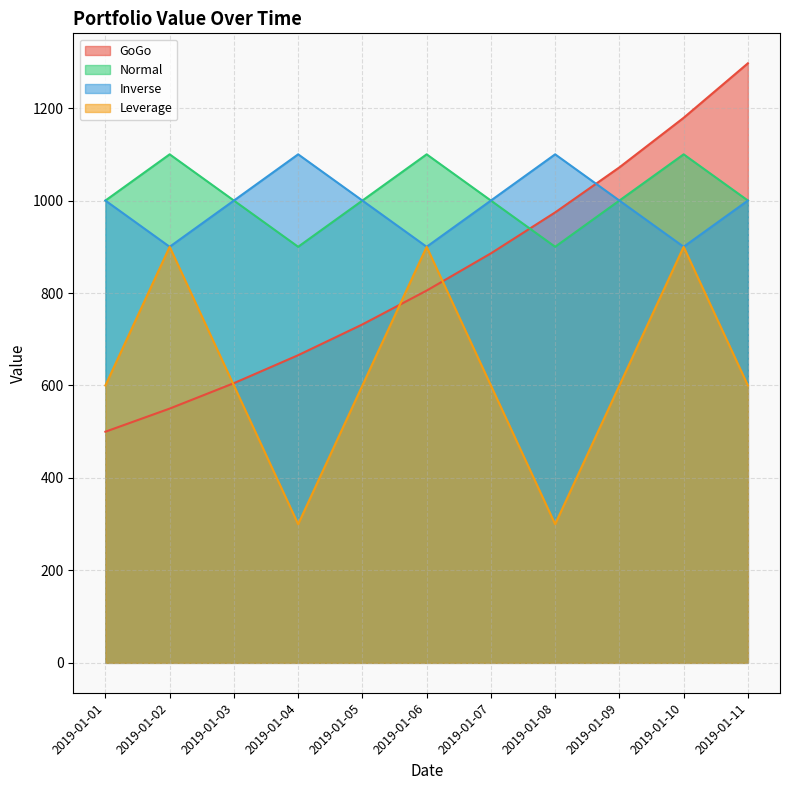

What is the difference between the Normal values at 2019-01-06 and 2019-01-11?

100.0